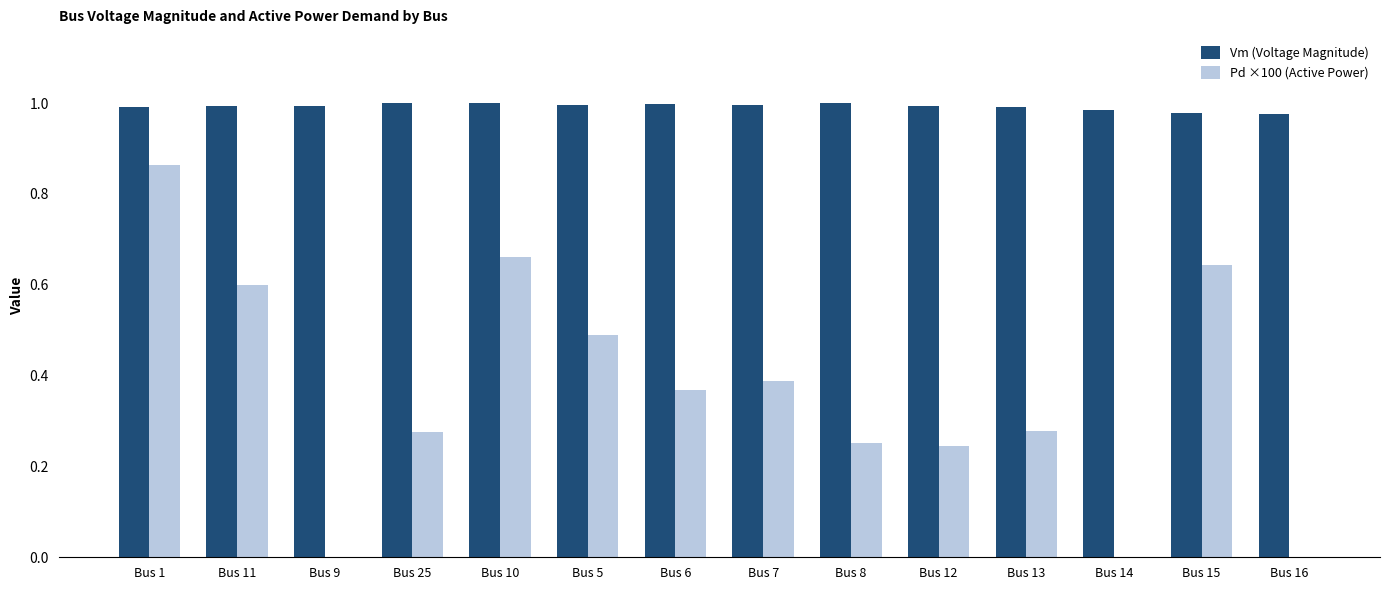

The Vm (Voltage Magnitude) series shows 0.3 at Bus 13. True or false?

False